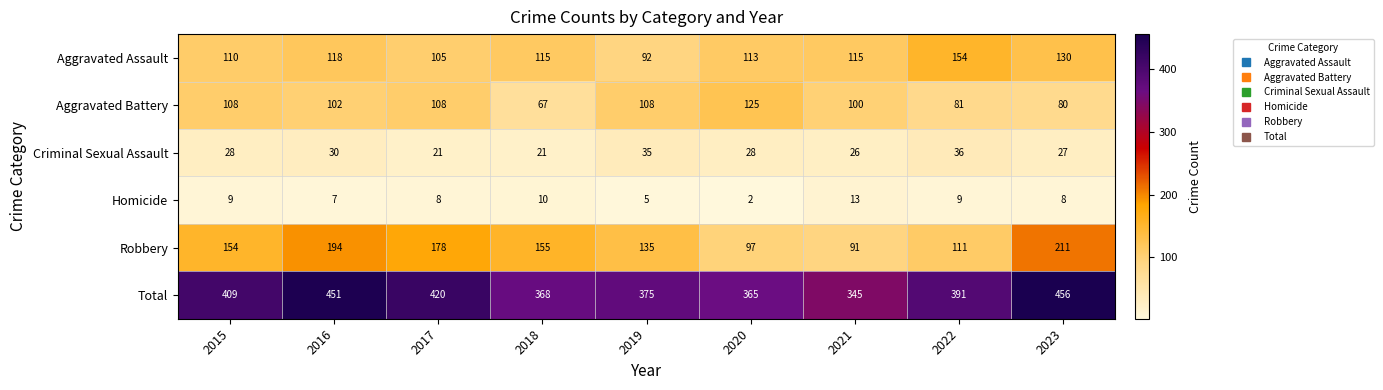

At how many categories does at least one series exceed 70?

9